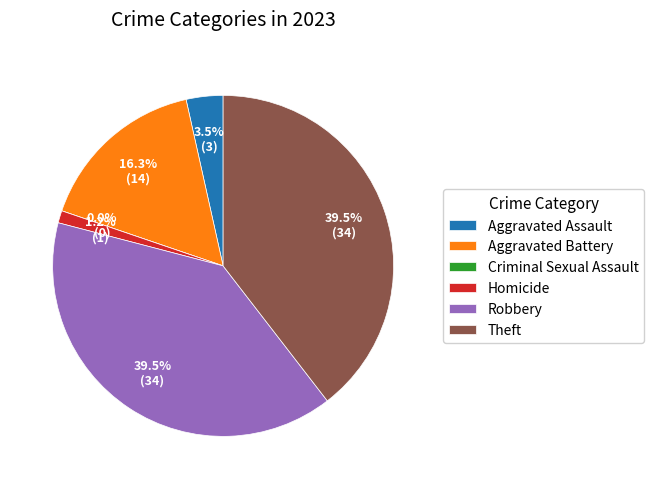

Combined, what portion of the pie is Theft and Criminal Sexual Assault?

39.5%